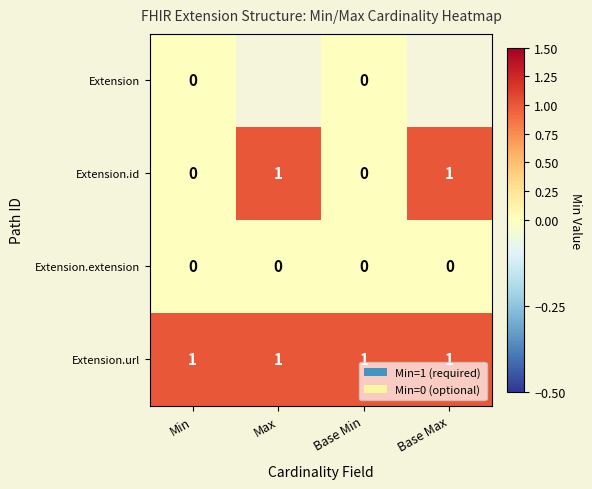

At which category does the chart reach its peak across all series?

Max